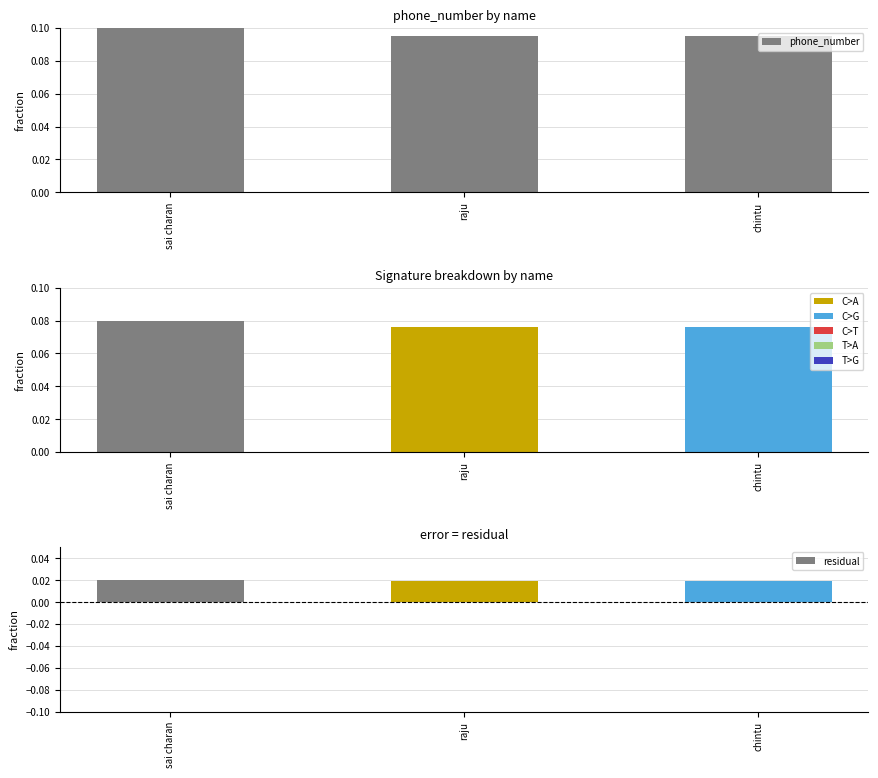

What is the difference between the highest and lowest values at raju?

0.1